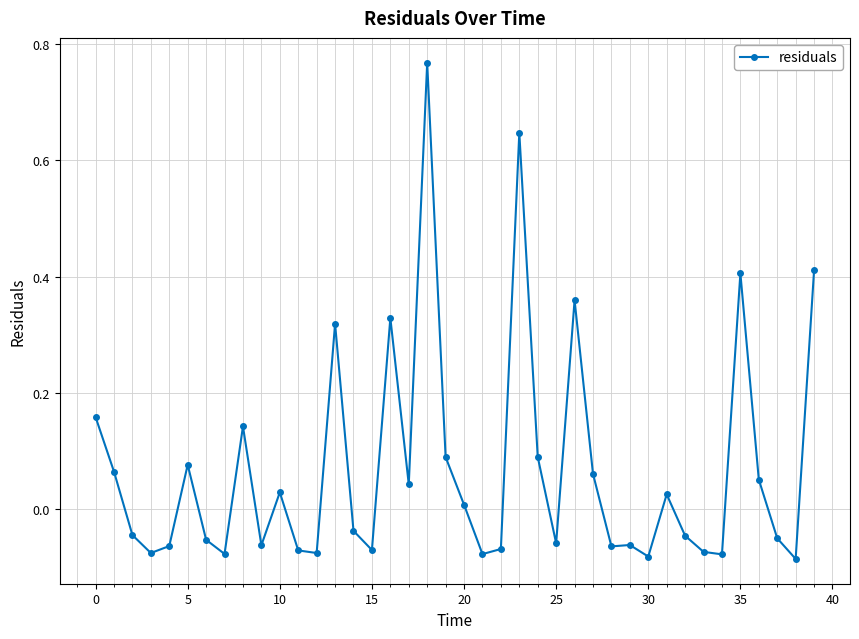

How many values are below 0?

21